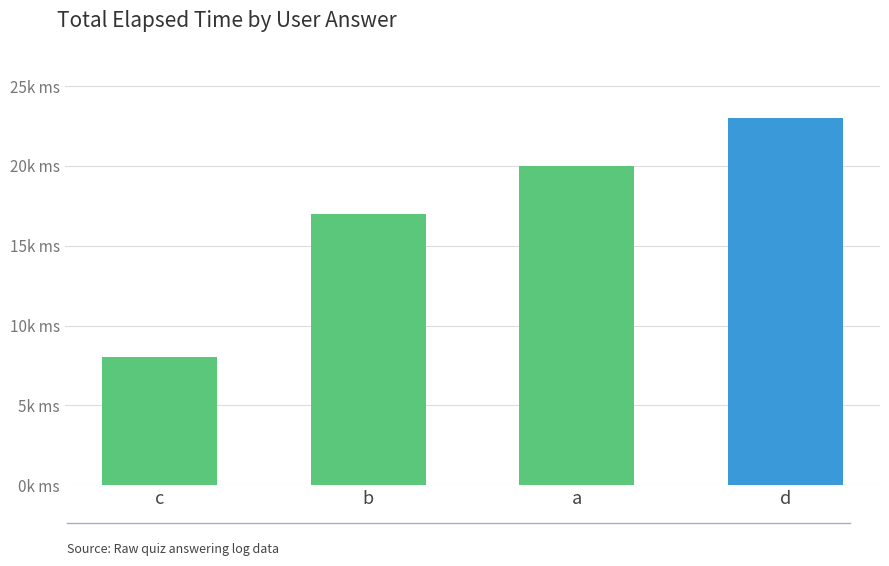

Is it true that the value at c is 8000?

True